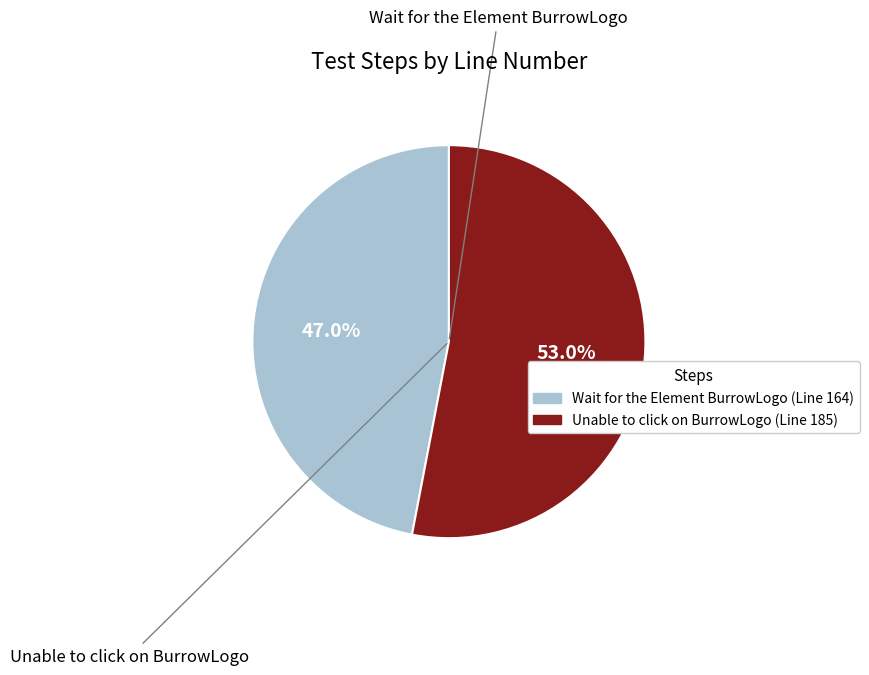

True or false: Wait for the Element BurrowLogo accounts for 47% of the total.

True